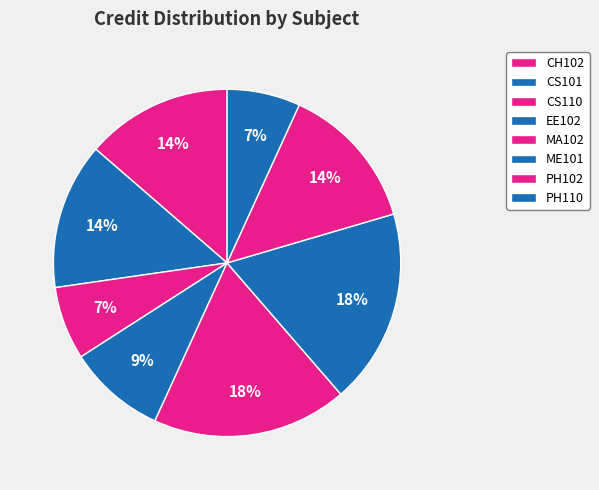

How many slices are in this pie chart?

8